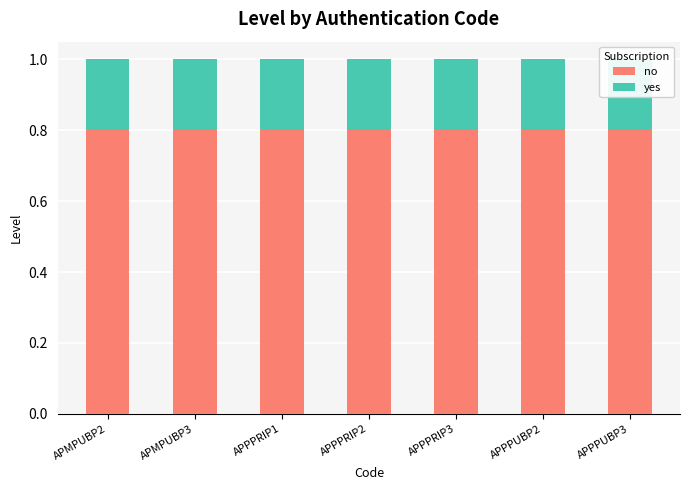

At APPPUBP2, list the series in order from largest to smallest.

no, yes